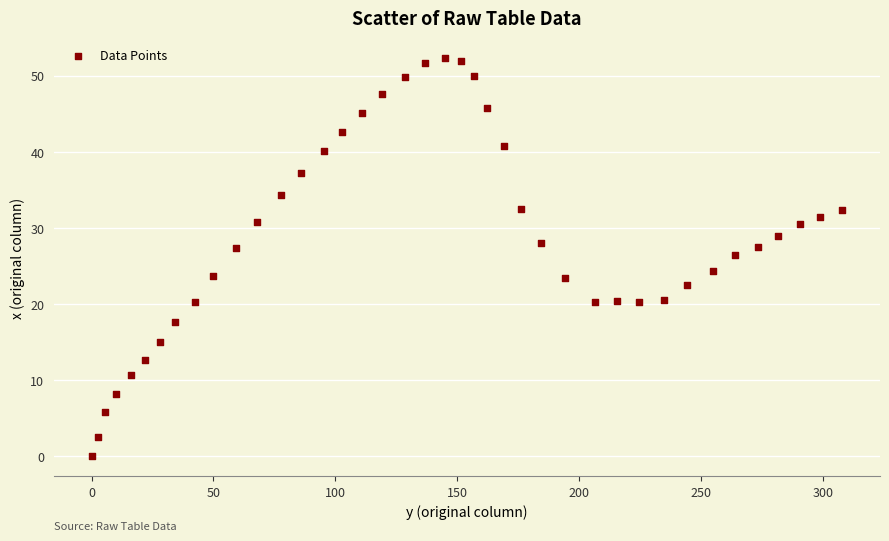

What is the range of Y values (max minus min)?

52.3